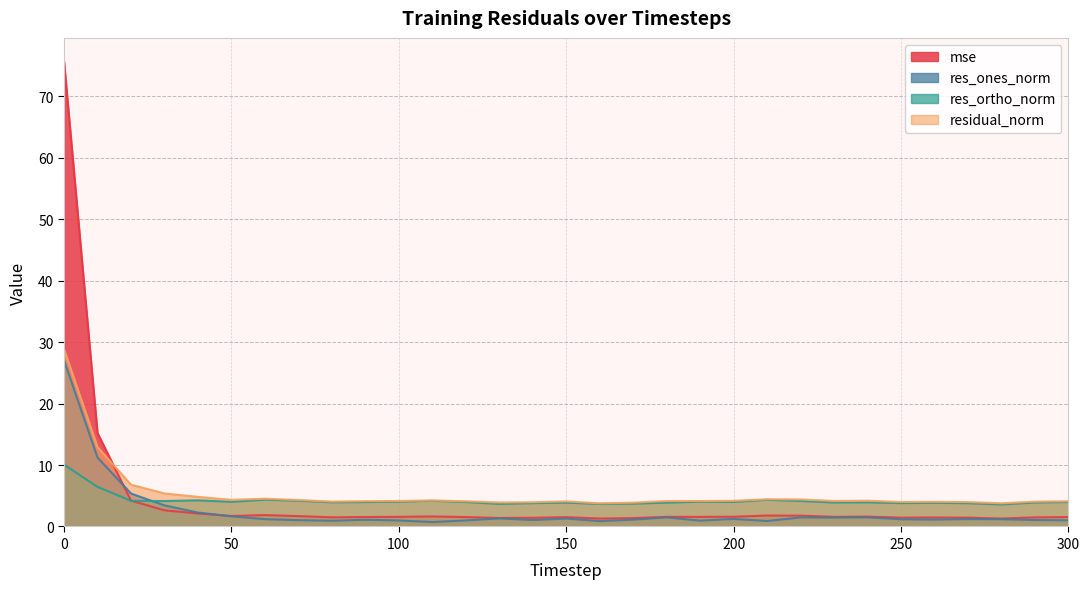

What is the total value across all series at 110?

10.8